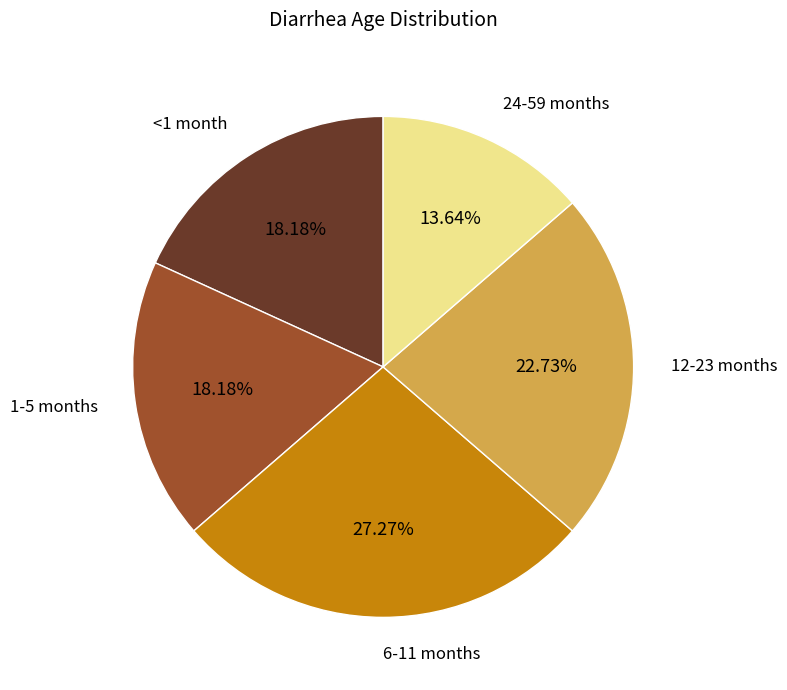

Which has a higher value, 12-23 months or <1 month?

12-23 months